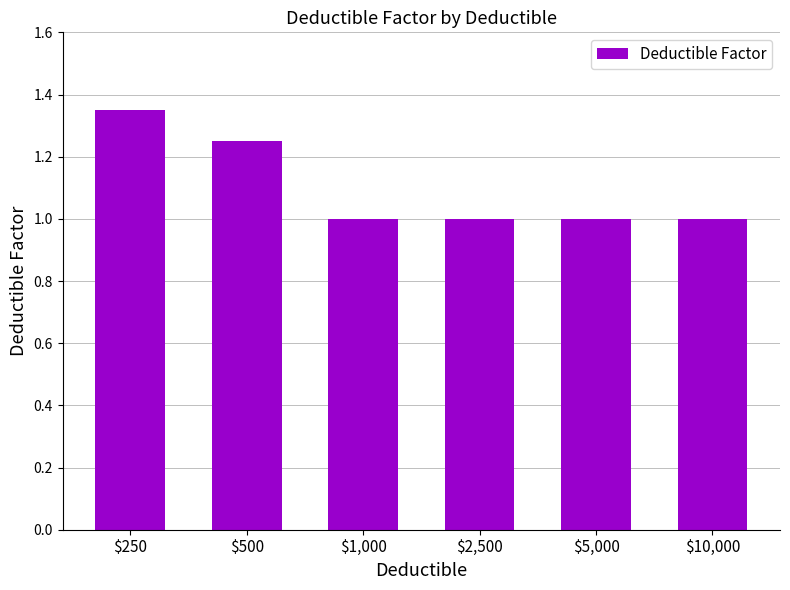

True or false: the data shows 1.8 at $500.

False